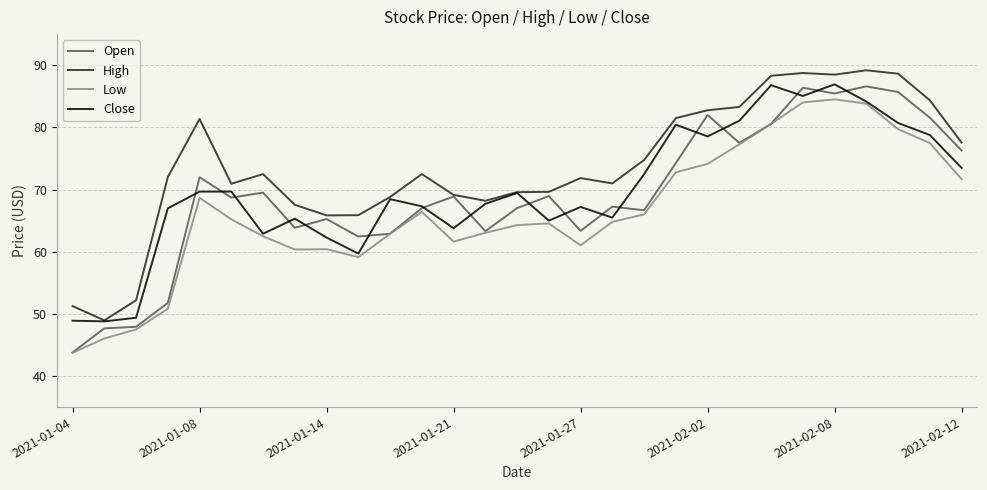

True or false: Low and High intersect in this chart.

False